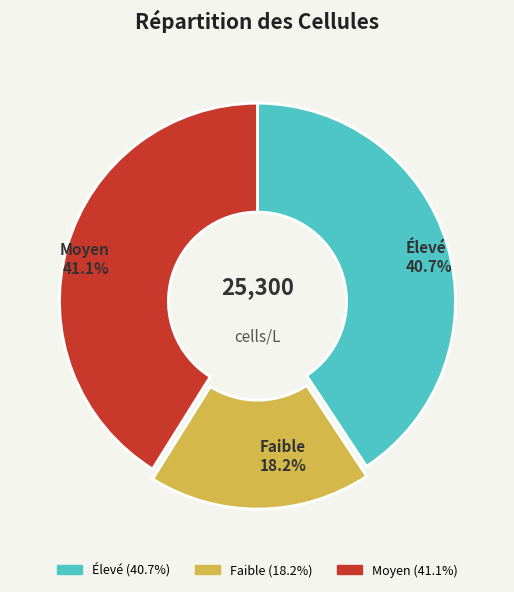

Is there any slice that represents more than half of the pie?

No